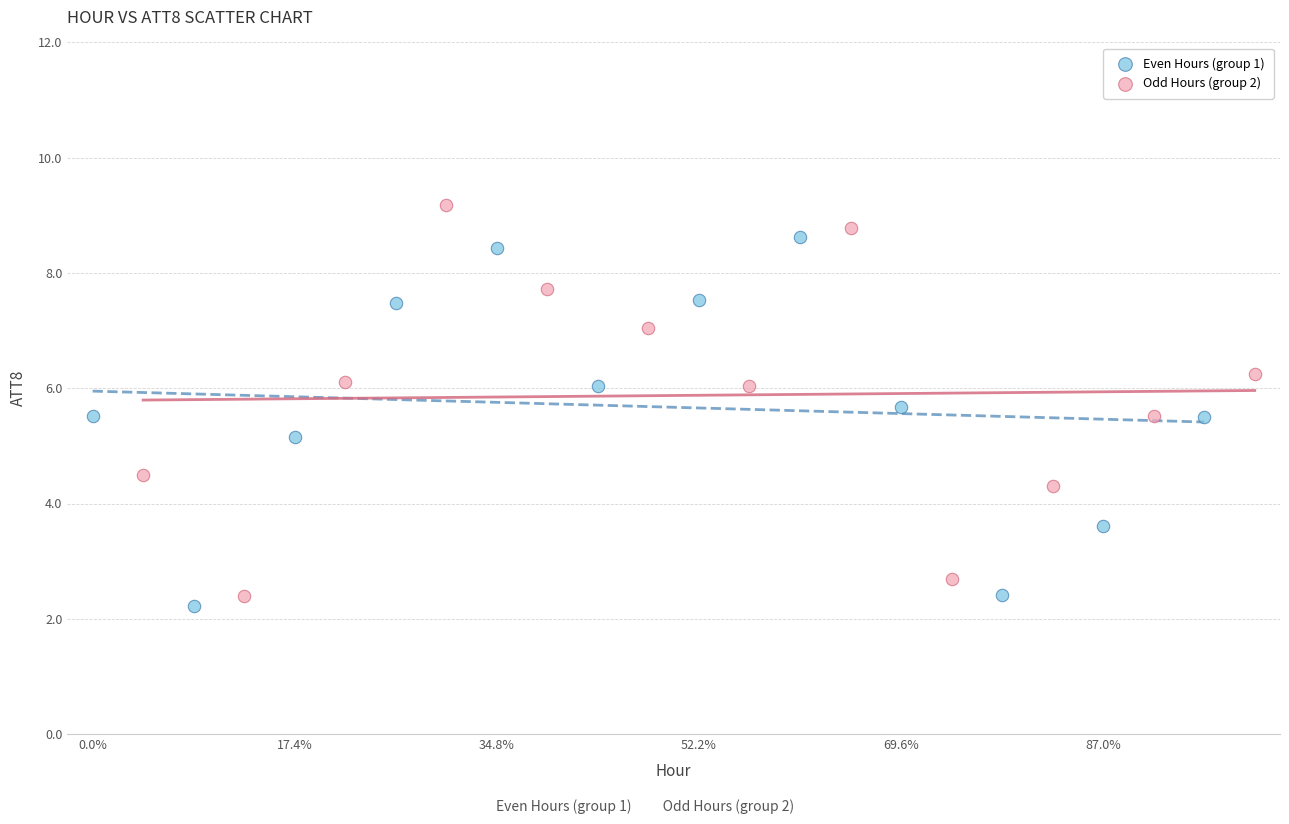

Which series reaches the maximum Y coordinate?

Odd Hours (group 2)